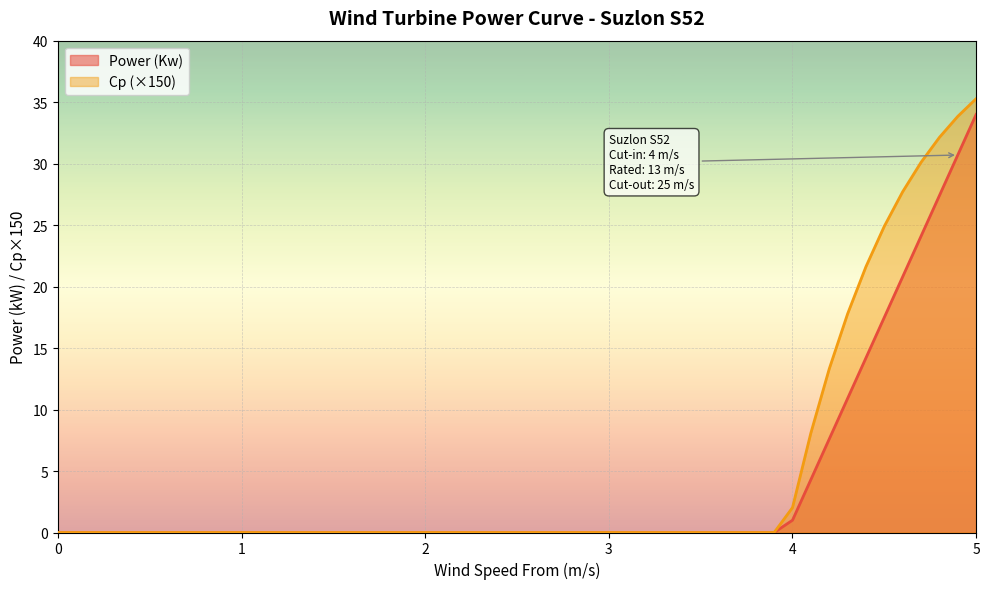

What value does the Cp series have at 8.5?

0.2